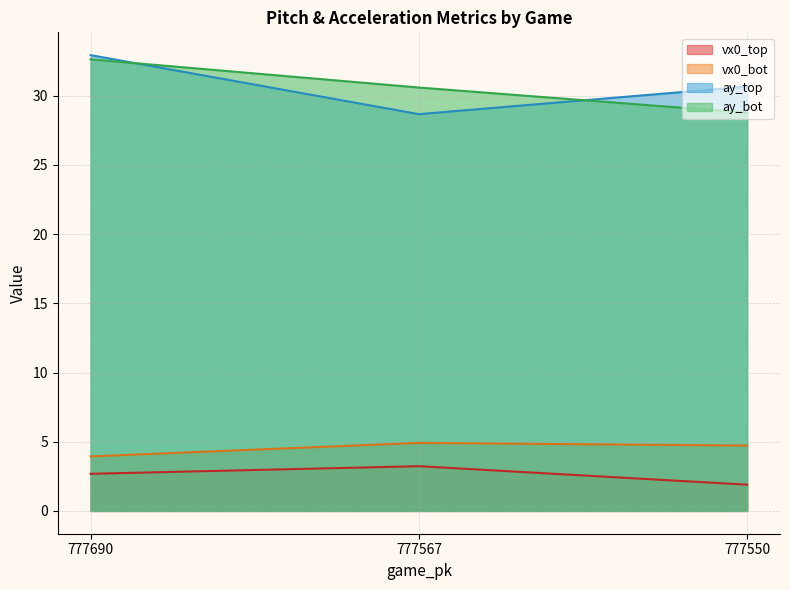

The ay_top series shows 50.1 at 777550. True or false?

False